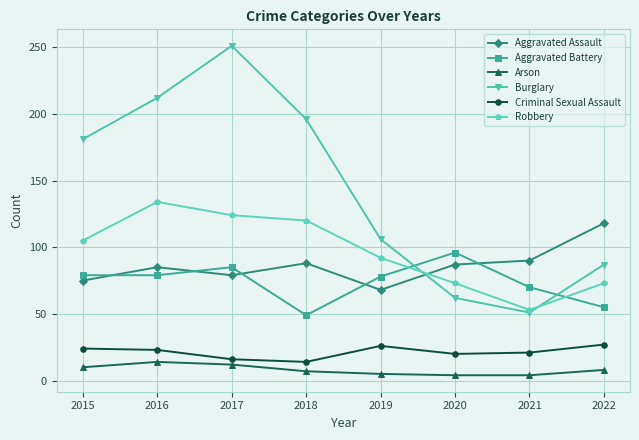

Where is the first local maximum for Robbery?

2016